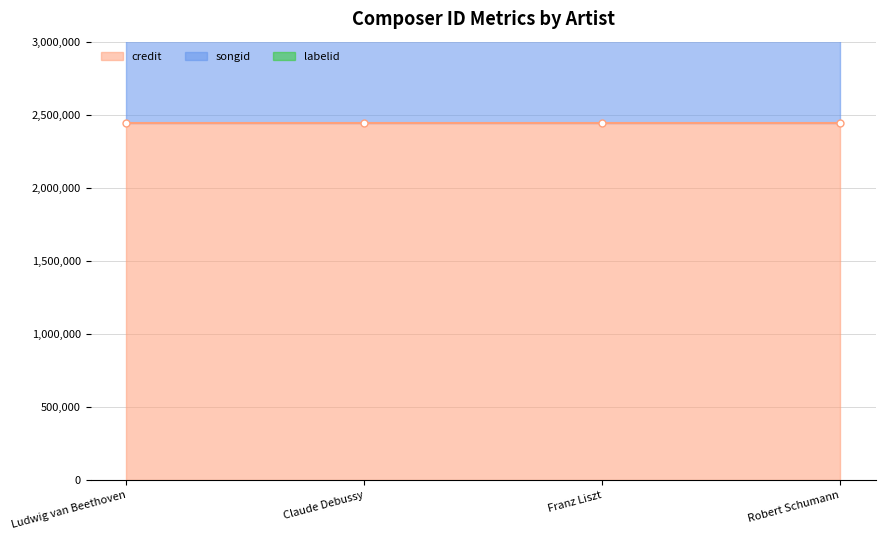

Which series has the widest spread of values?

credit